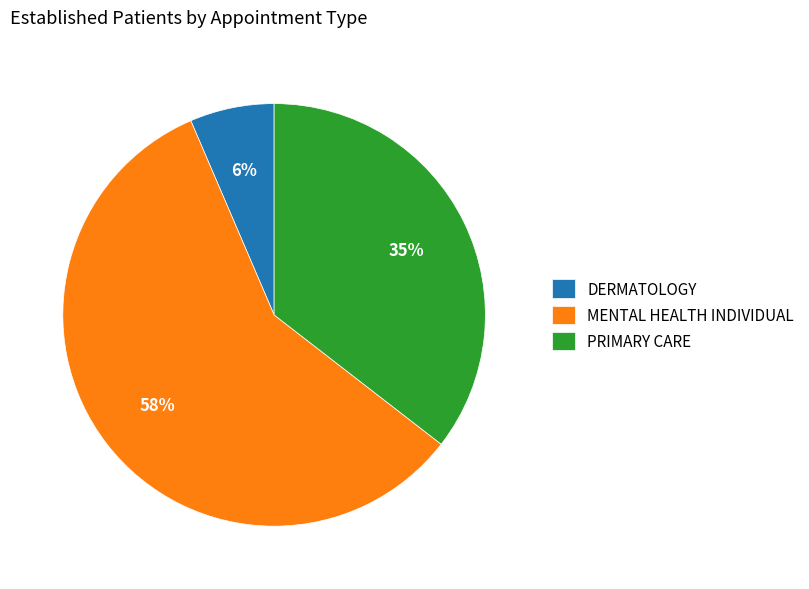

To the nearest percent, what portion does PRIMARY CARE represent?

35%